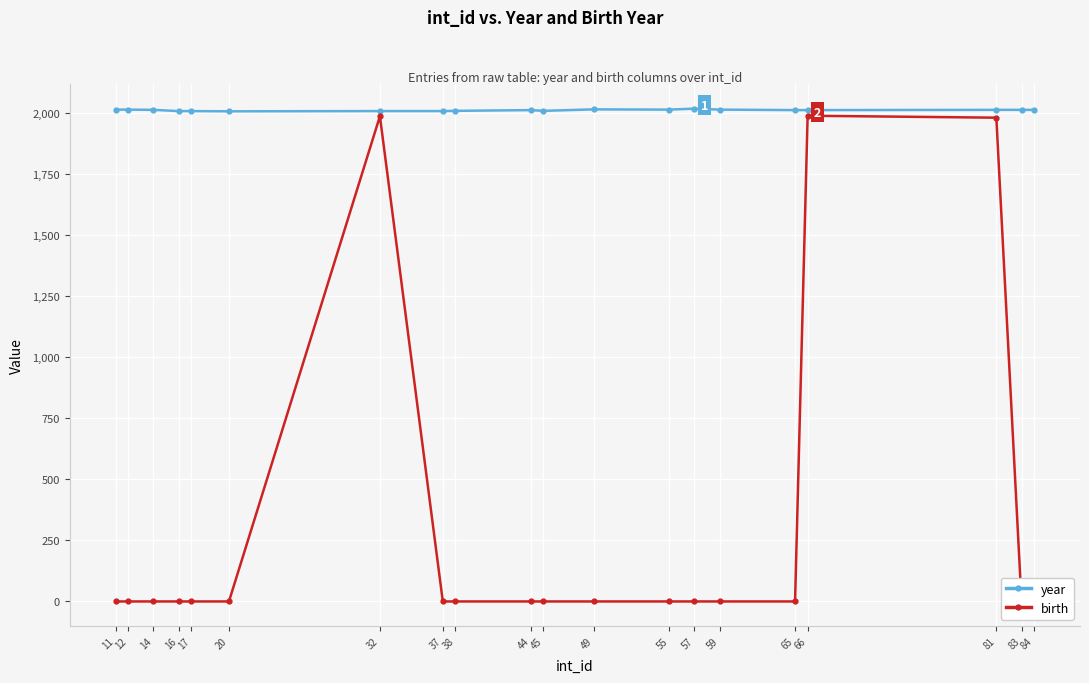

Reading left to right, transcribe all the data shown in this chart.

year: 11=2012	12=2012	14=2011	16=2006	17=2006	20=2005	32=2006	37=2006	38=2007	44=2010	45=2007	49=2013	55=2012	57=2016	59=2012	65=2010	66=2010	81=2011	83=2011	84=2011
birth: 11=0	12=0	14=0	16=0	17=0	20=0	32=1985	37=0	38=0	44=0	45=0	49=0	55=0	57=0	59=0	65=0	66=1987	81=1979	83=0	84=0